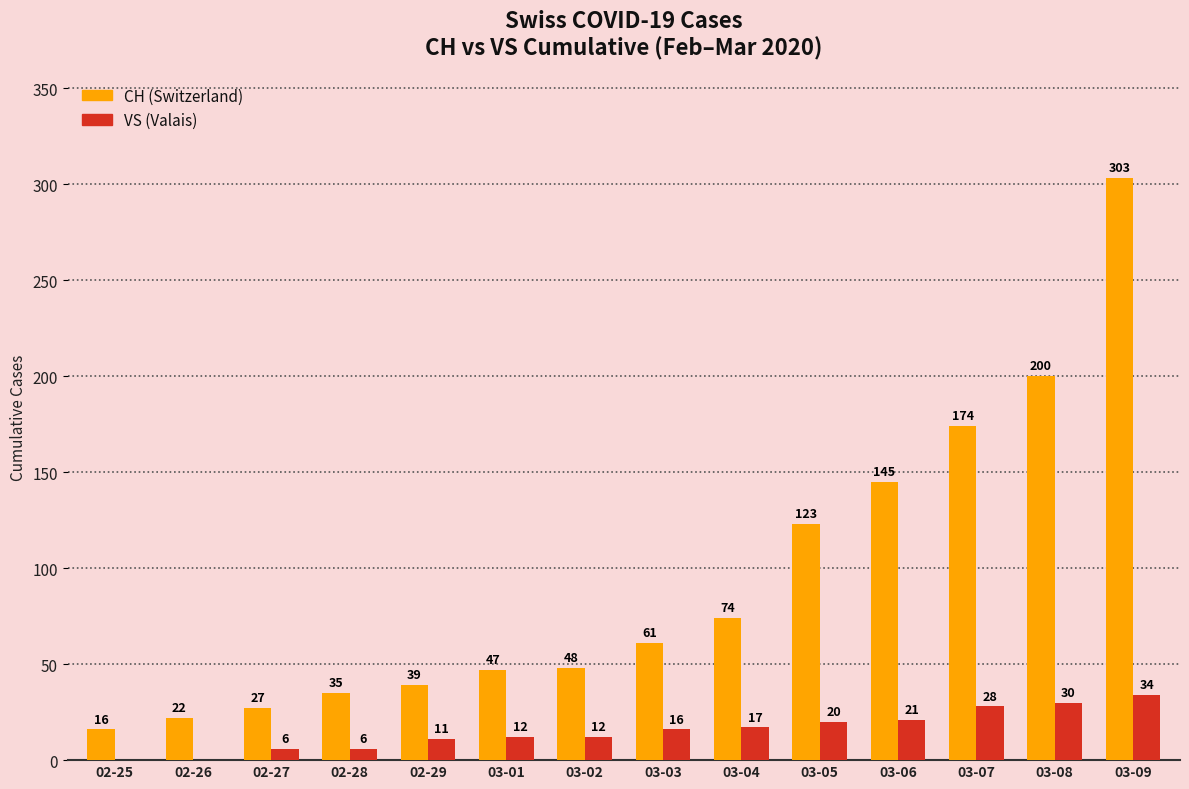

At which category is the sum across all series the highest?

03-09